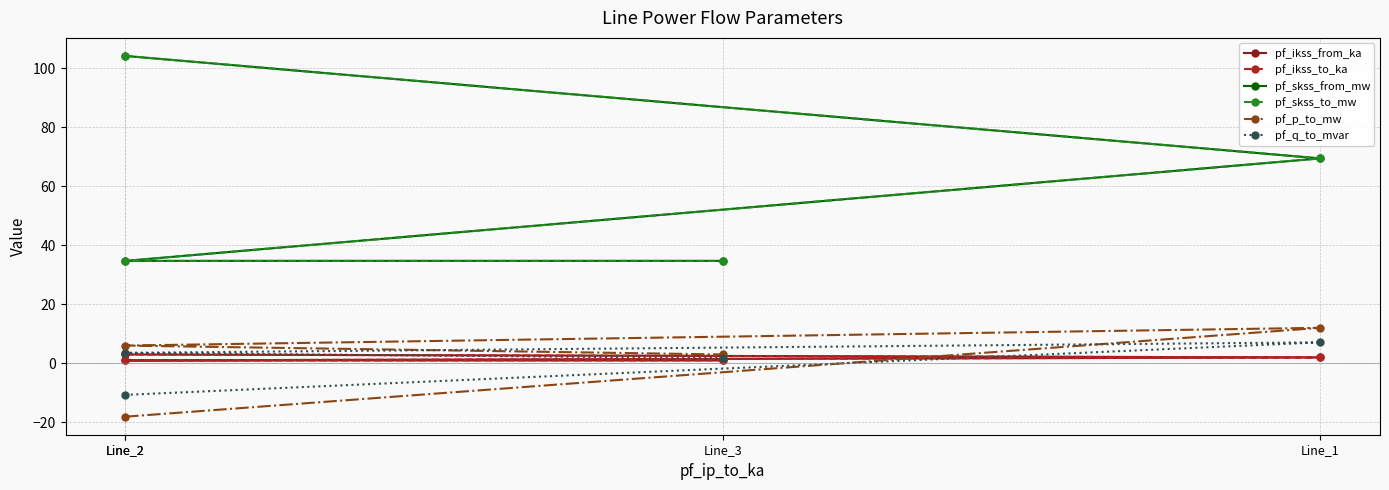

Is it true that pf_skss_to_mw equals 45.6 at Line_3?

False